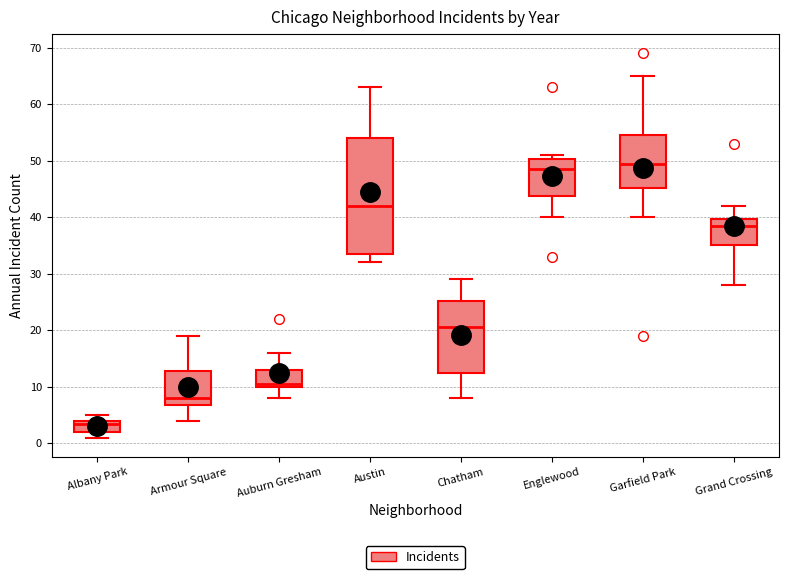

Comparing the boxes themselves (not the whiskers), which one is the tallest?

Austin